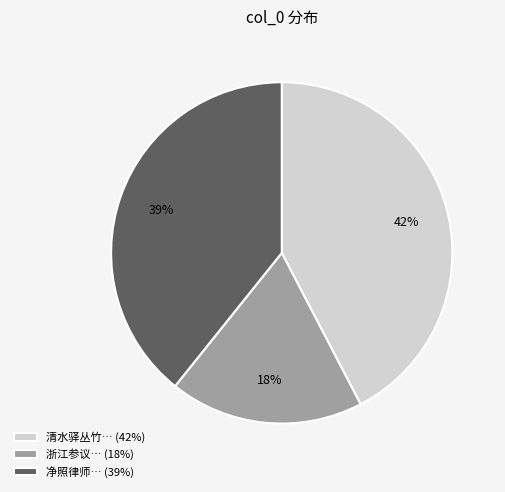

Approximately how many times larger is the value at 清水驿丛竹… (42%) compared to 净照律师… (39%)?

1.1